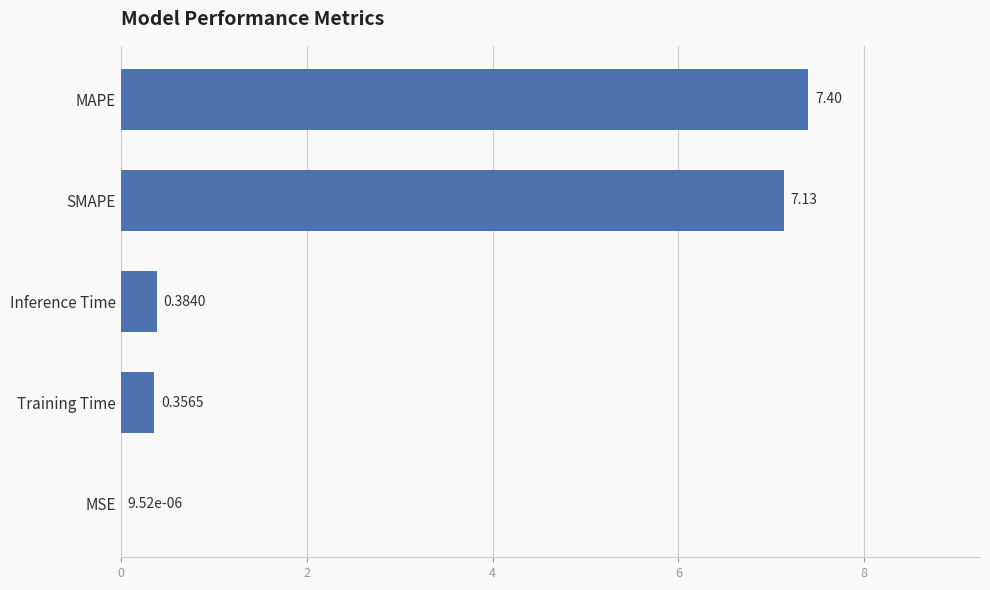

Which has a higher value, MAPE or SMAPE?

MAPE